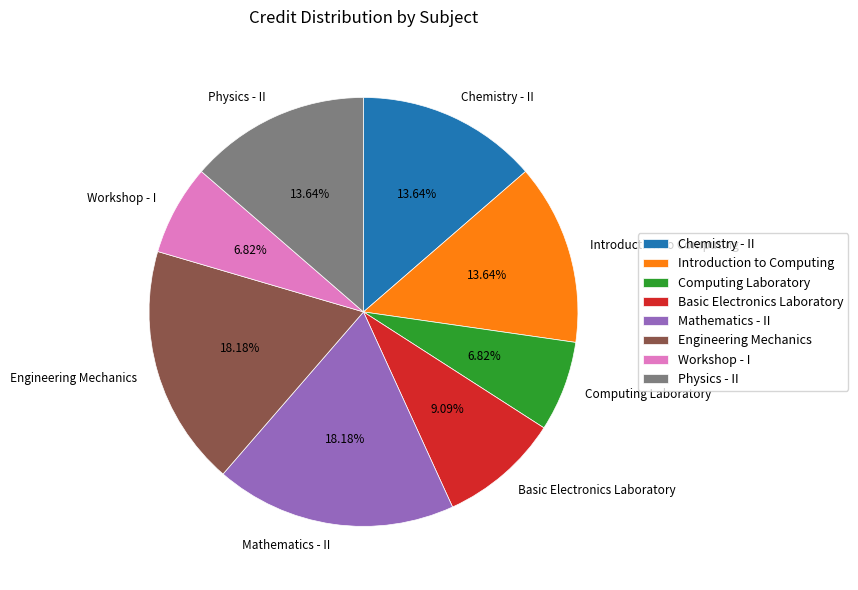

Is it true that Mathematics - II is 18% of the pie?

True